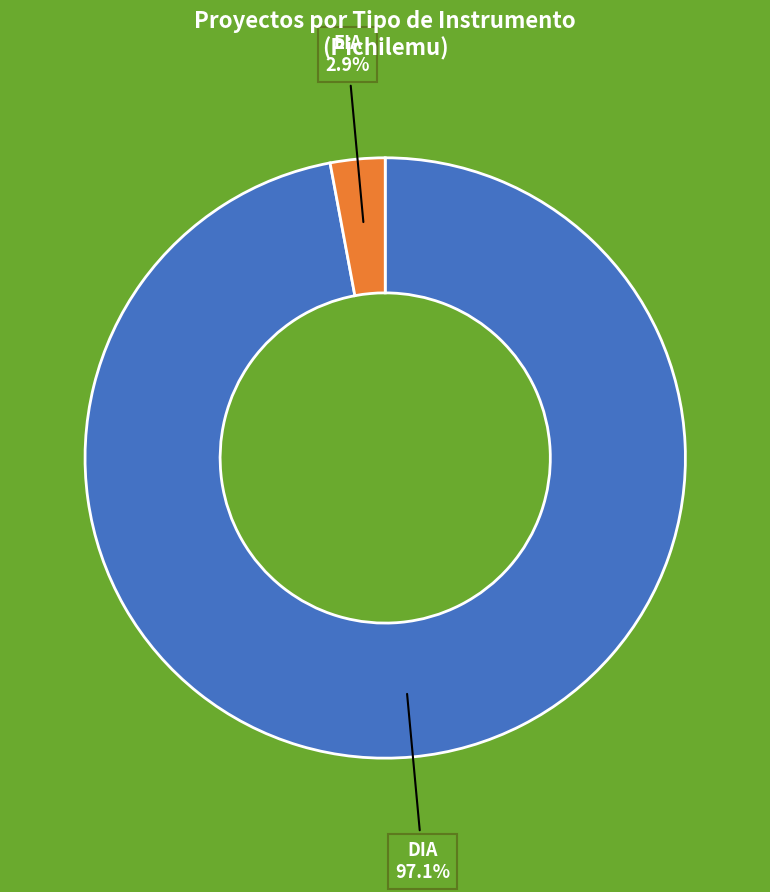

Is there a majority slice in this chart?

Yes